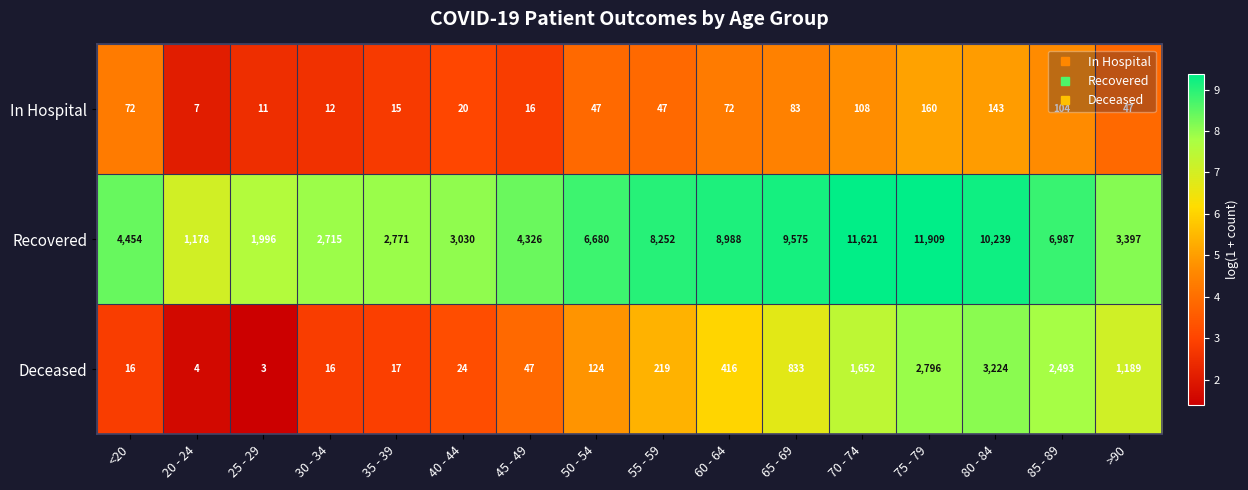

Which series has the largest range (max minus min)?

Recovered